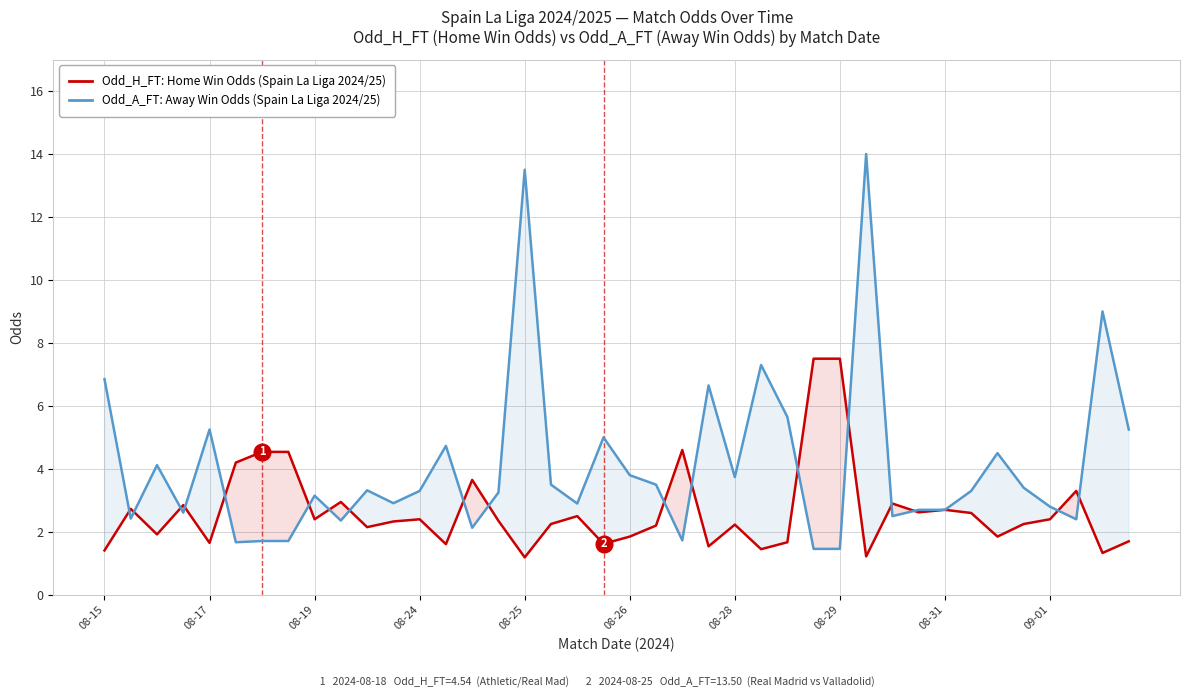

Rank the categories by Odd_A_FT (Away Win Odds) value from highest to lowest.

29, 16, 38, 25, 08-15, 23, 26, 08-25, 39, 19, 13, 34, 08-19, 20, 24, 17, 21, 35, 10, 12, 33, 15, 08-31, 11, 18, 36, 31, 32, 08-24, 30, 08-17, 37, 09-01, 14, 22, 08-28, 08-29, 08-26, 27, 28